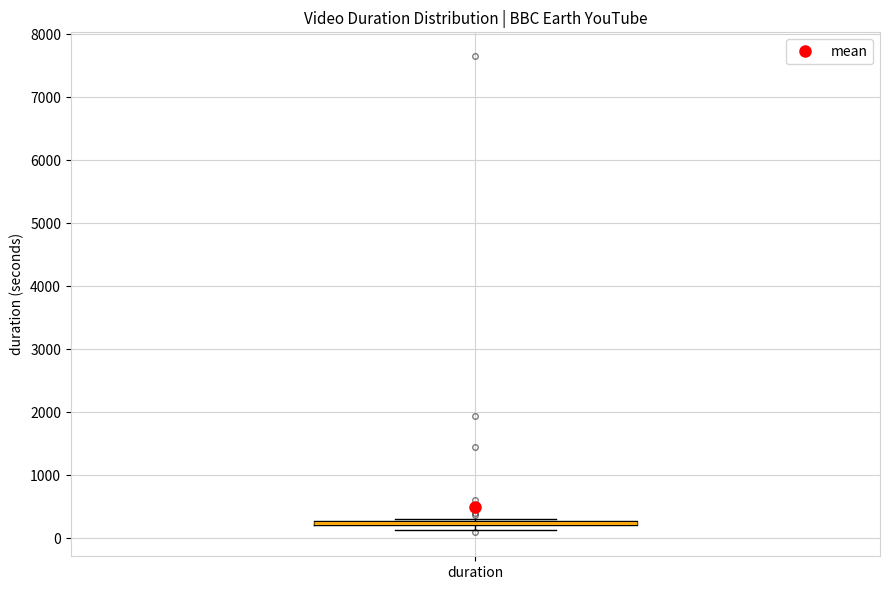

Where is the lower edge of the box for duration on the y-axis? The values are not printed on the chart, so give them approximately, as read against the axis.

200